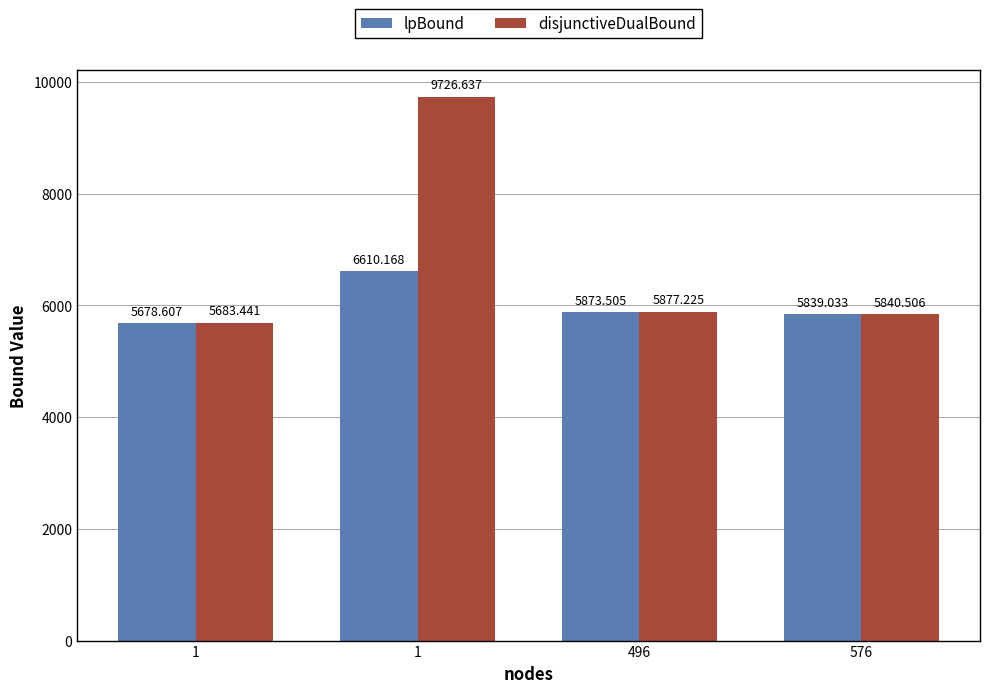

How many data points in lpBound are above 5873?

2